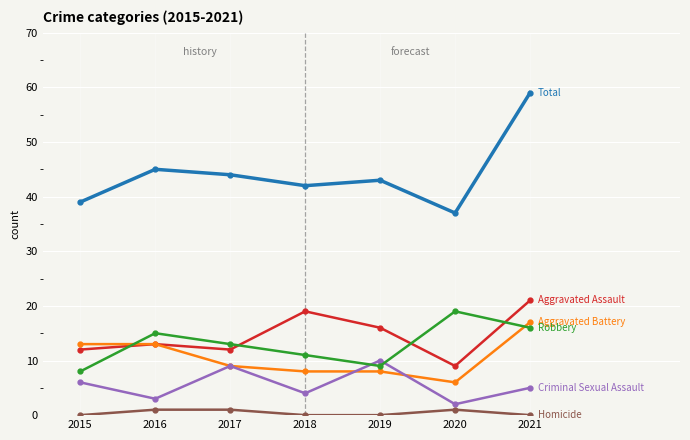

At which category is the sum across all series the highest?

2021